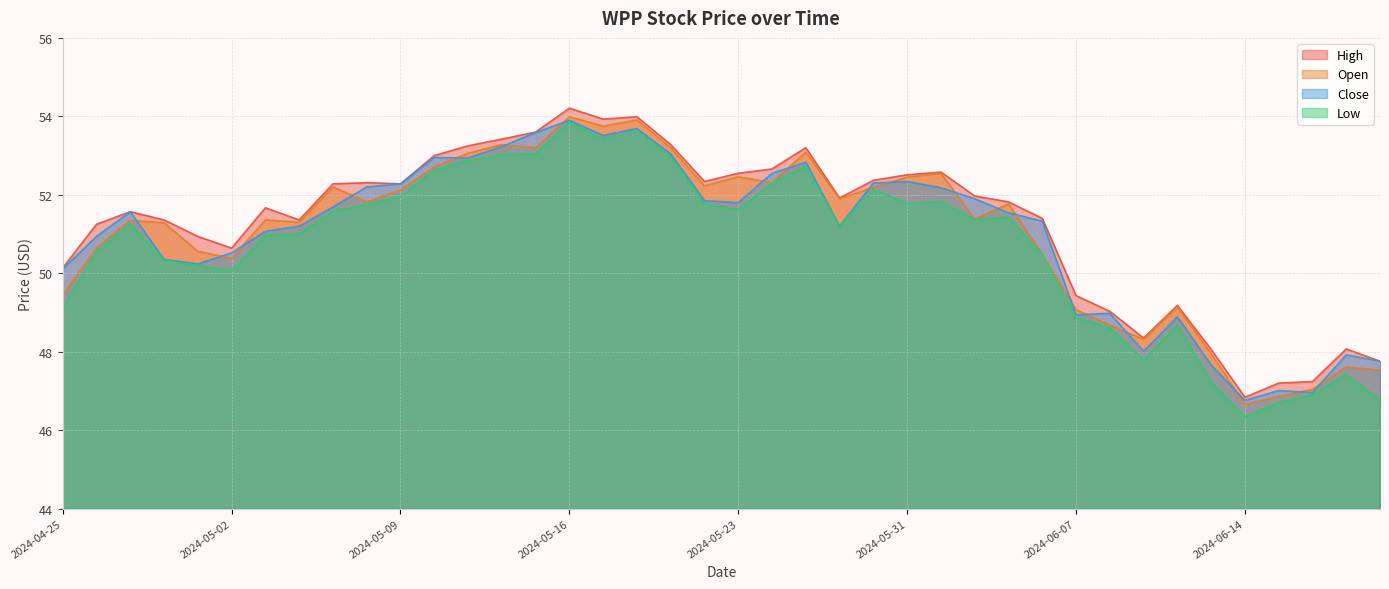

True or false: Low and High intersect in this chart.

False